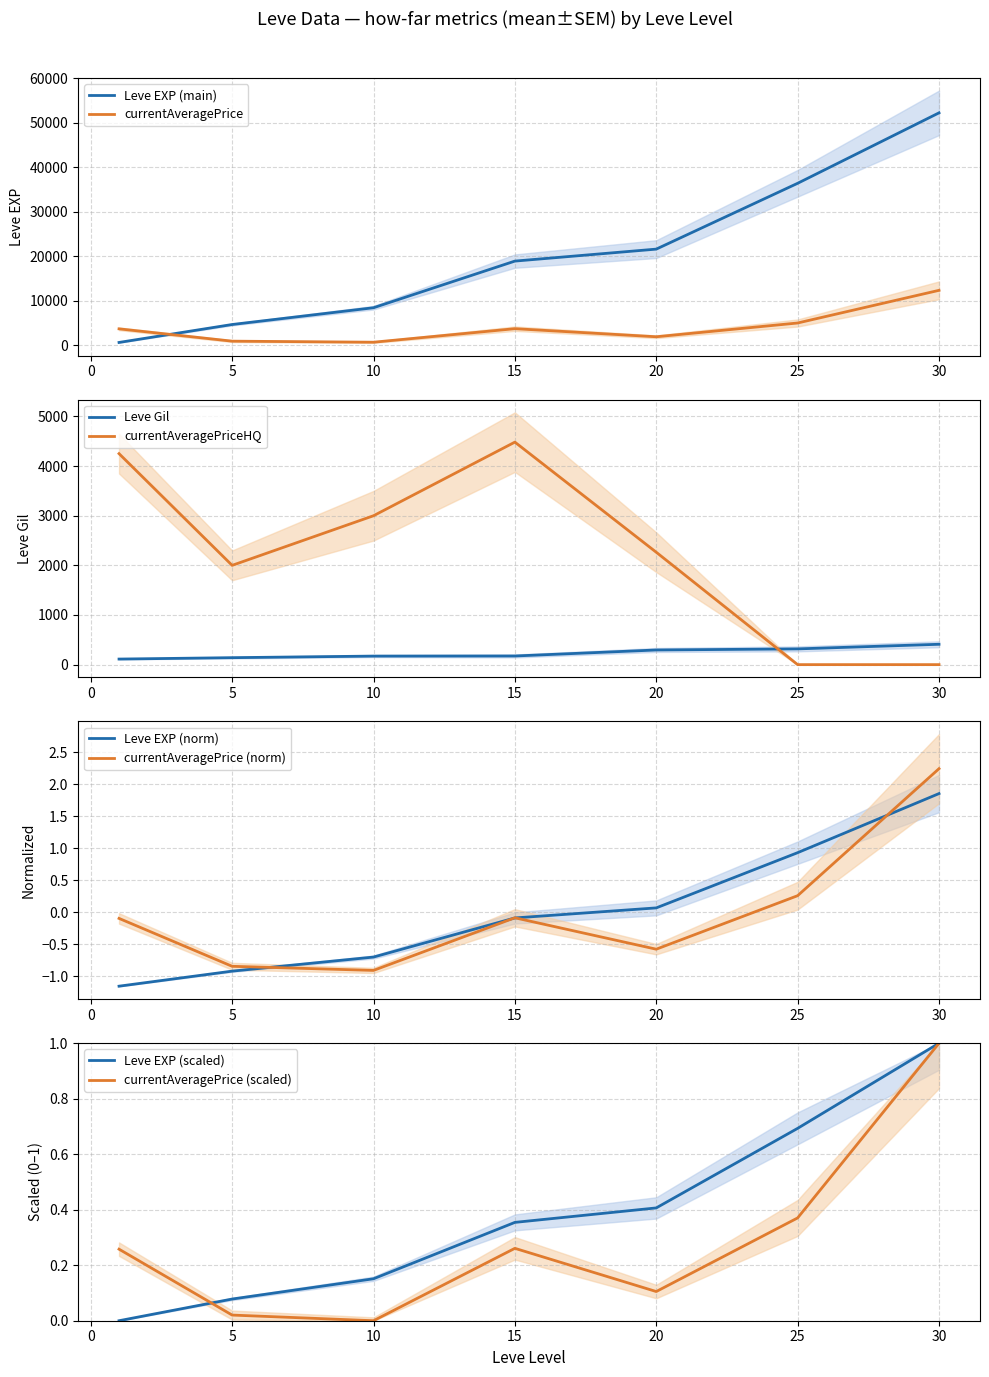

What is the greatest value displayed?

52220.0